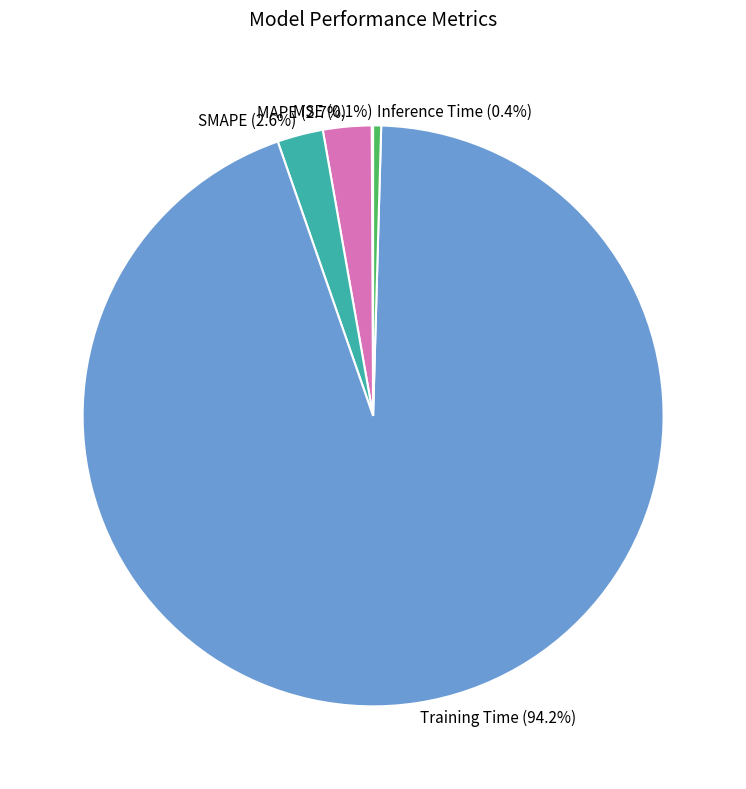

How much of the chart is everything except Training Time?

5.8%